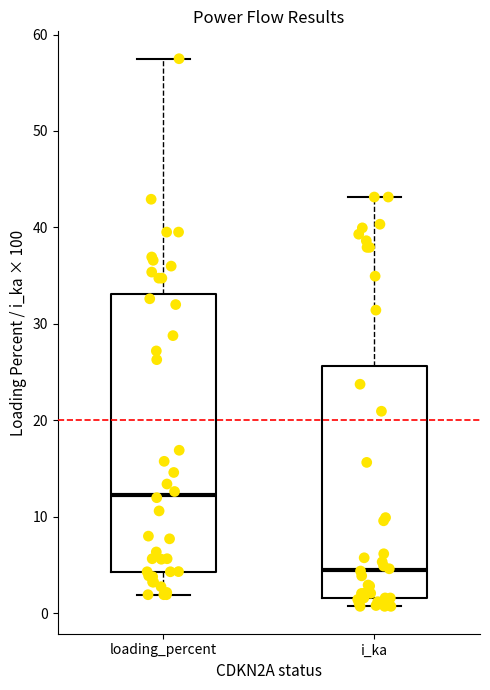

Where is the upper edge of the box for i_ka on the y-axis? The values are not printed on the chart, so give them approximately, as read against the axis.

26